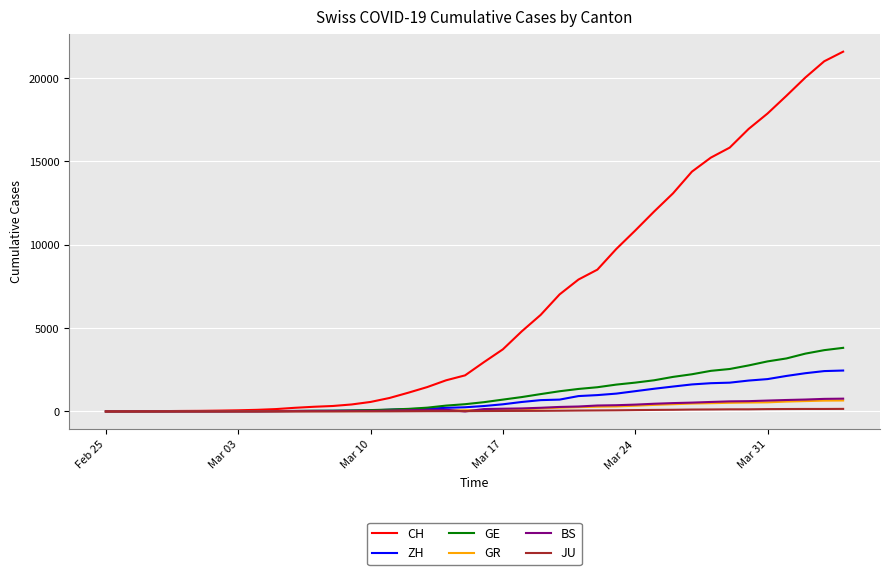

What is the difference between the second highest and minimum values in the CH series?

21011